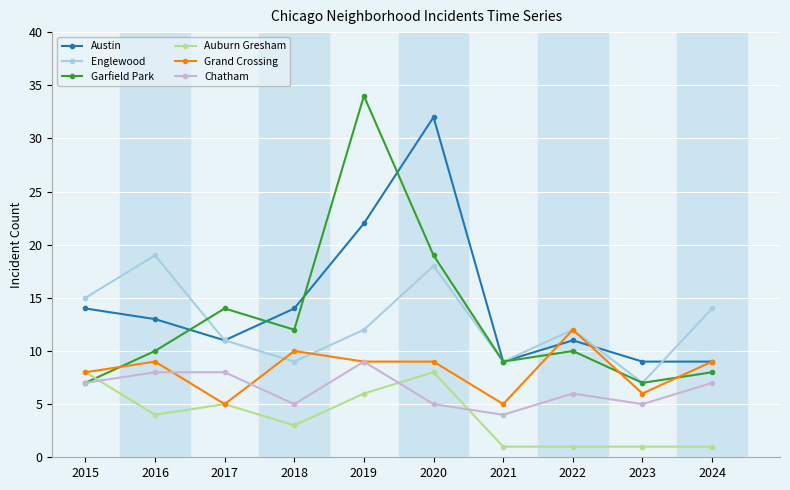

Count the number of categories in the chart.

10